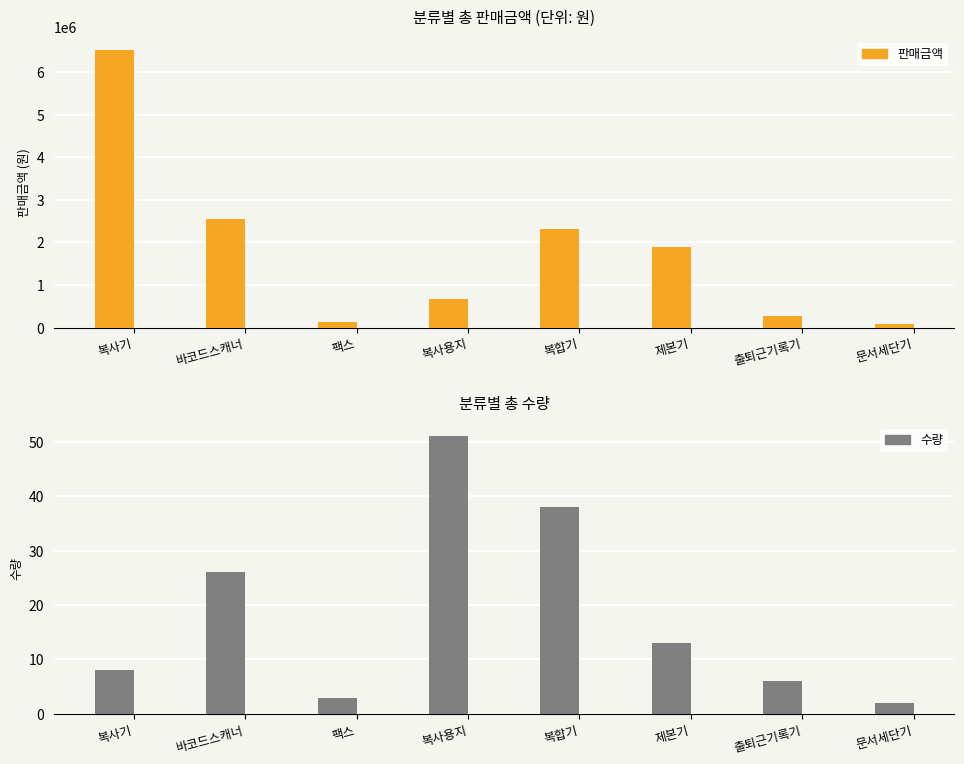

What is the average value of the 판매금액 series?

1802745